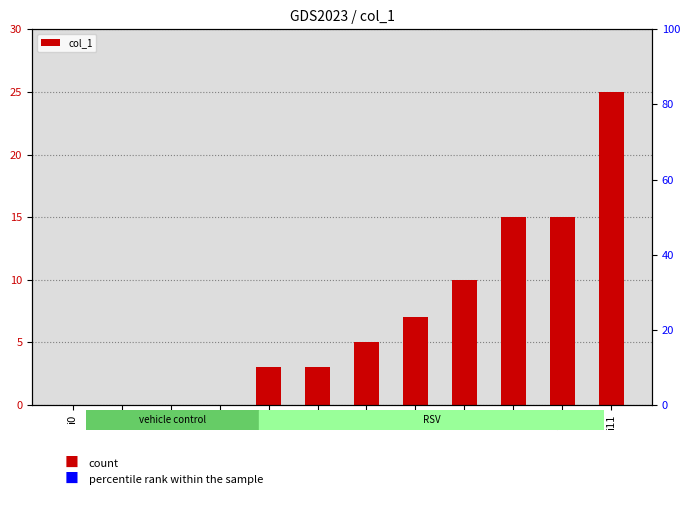

Is it true that the value at i9 is 25?

False